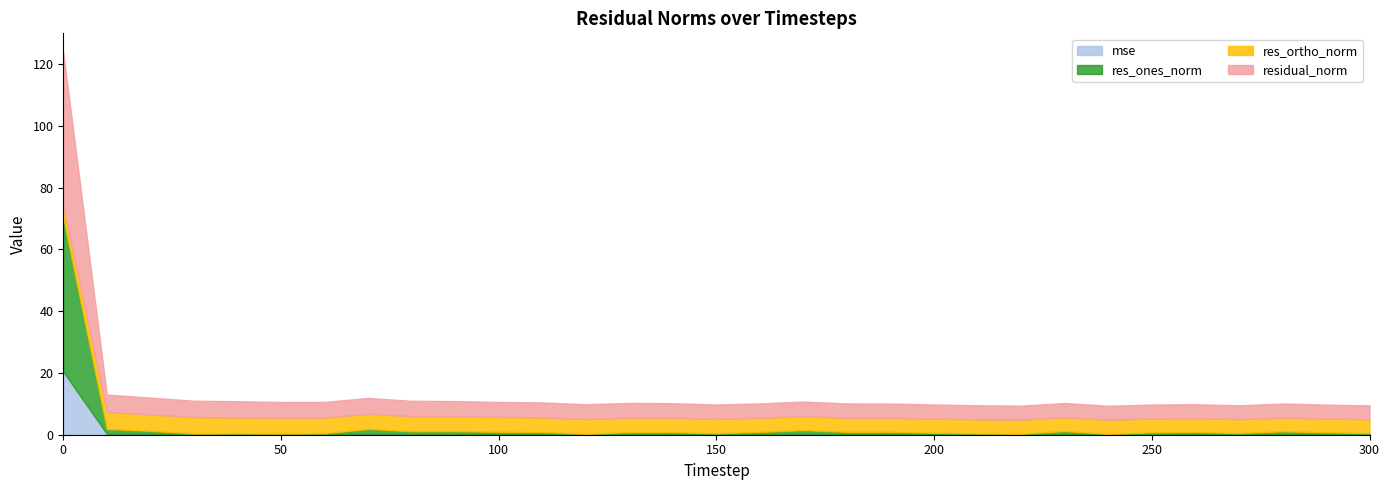

What is the value of the mse point at the 11th from the left?

0.2